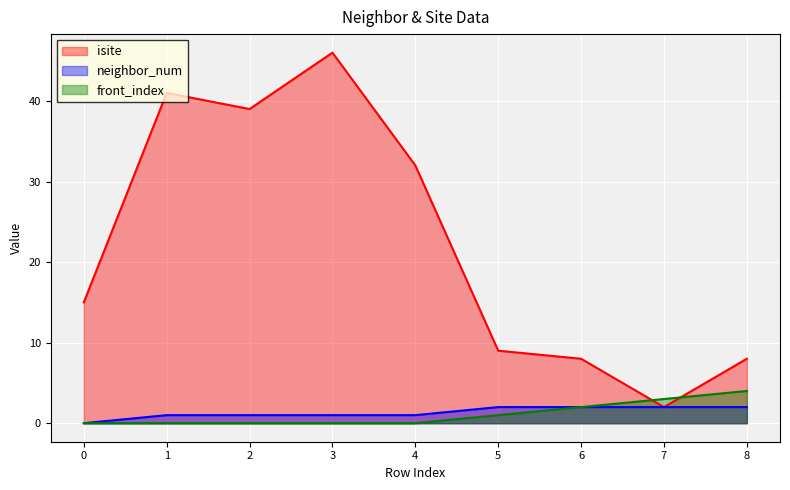

List the series in order of their peak value, highest first.

isite, front_index, neighbor_num